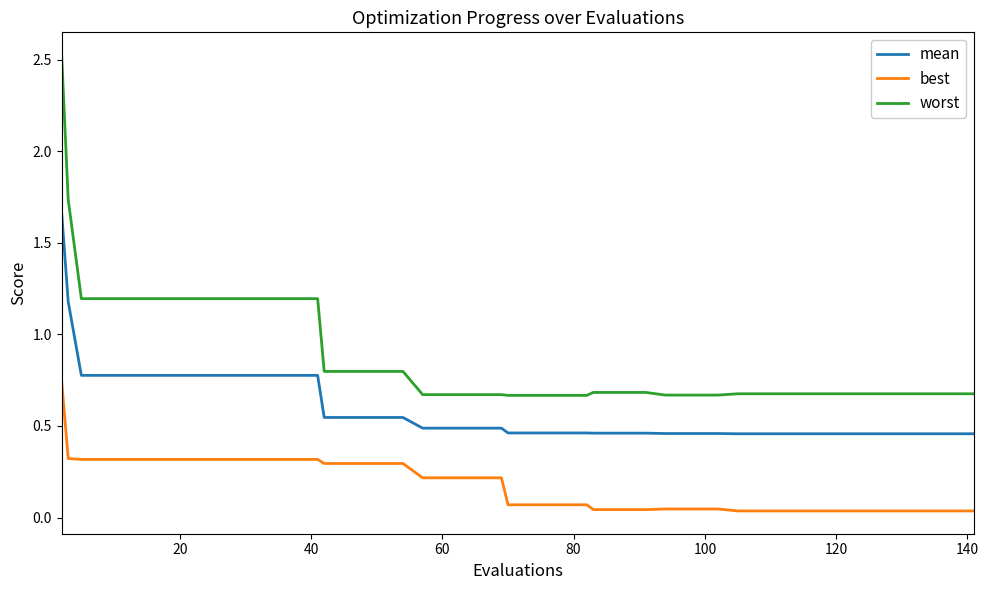

What are all the series names shown in the legend?

mean, best, worst